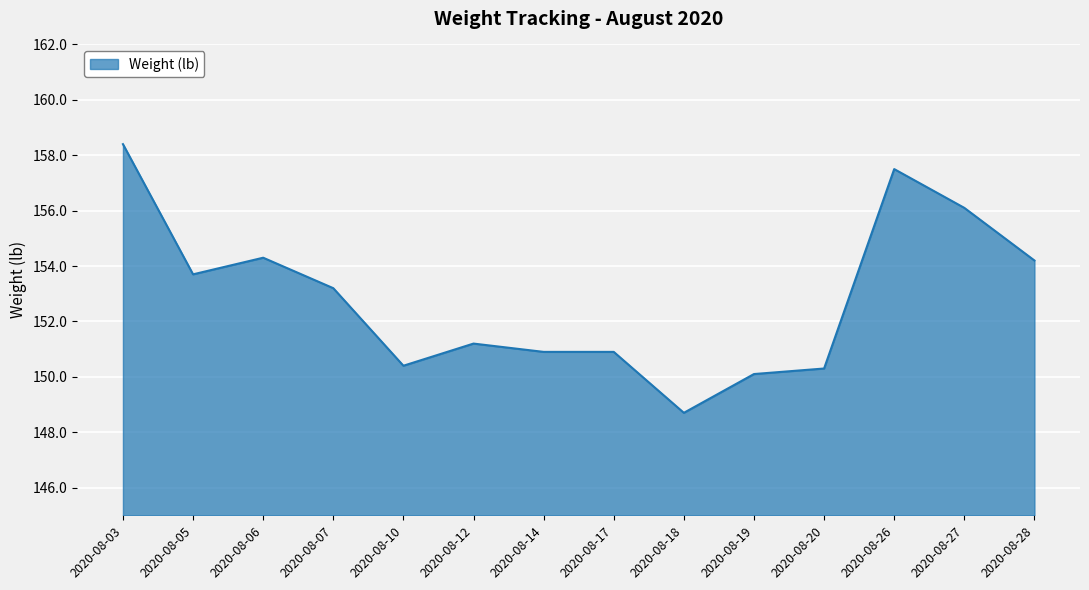

True or false: the data shows 154.2 at 2020-08-28.

True